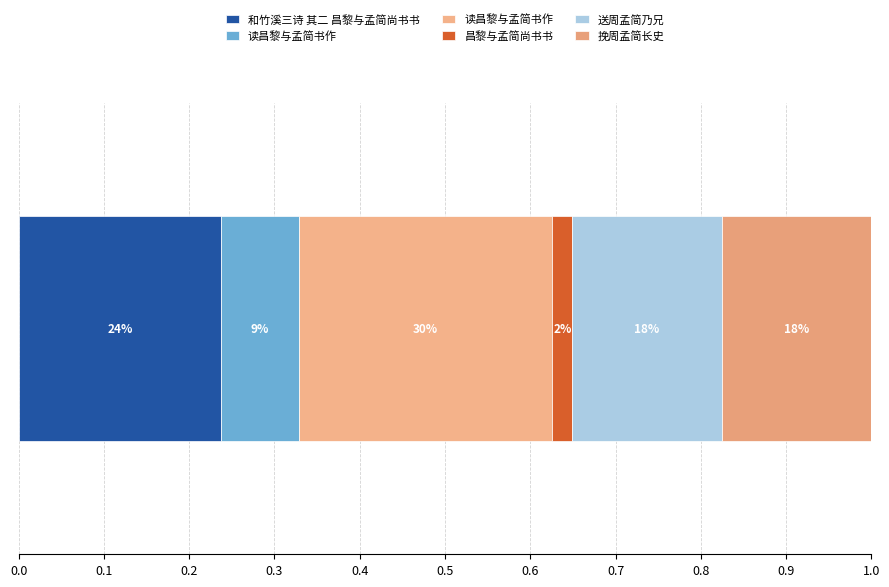

What is the label of the 5th bar from the right?

读昌黎与孟简书作